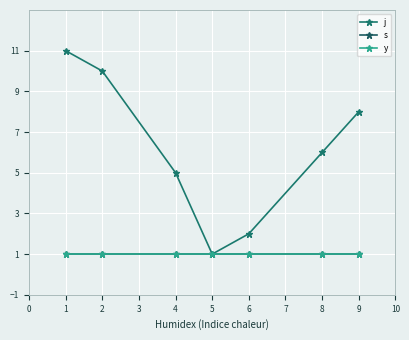

True or false: s and j cross at least once.

False